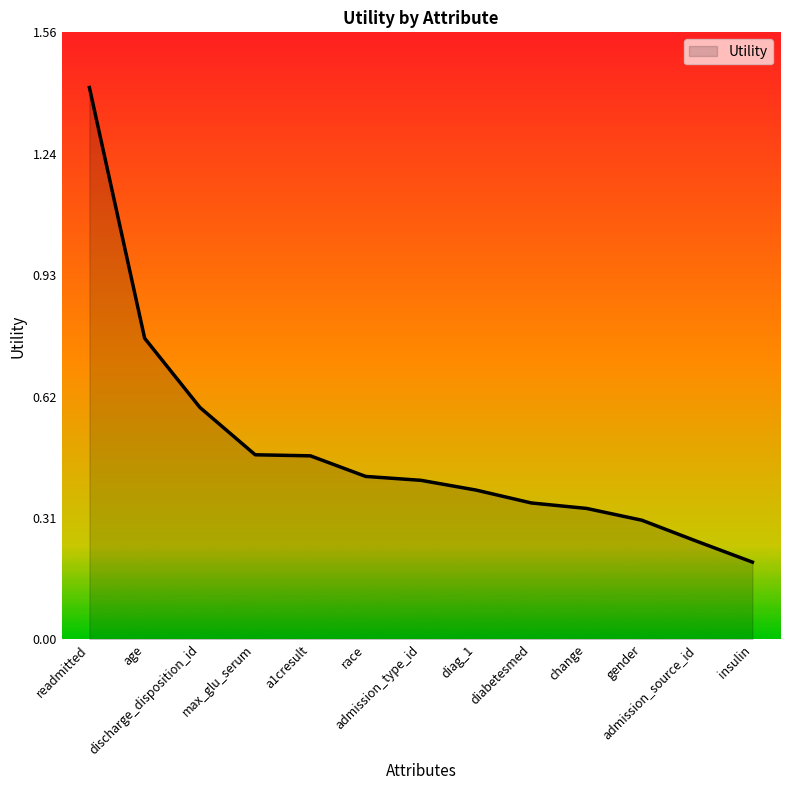

How many categories are shown in the chart?

13